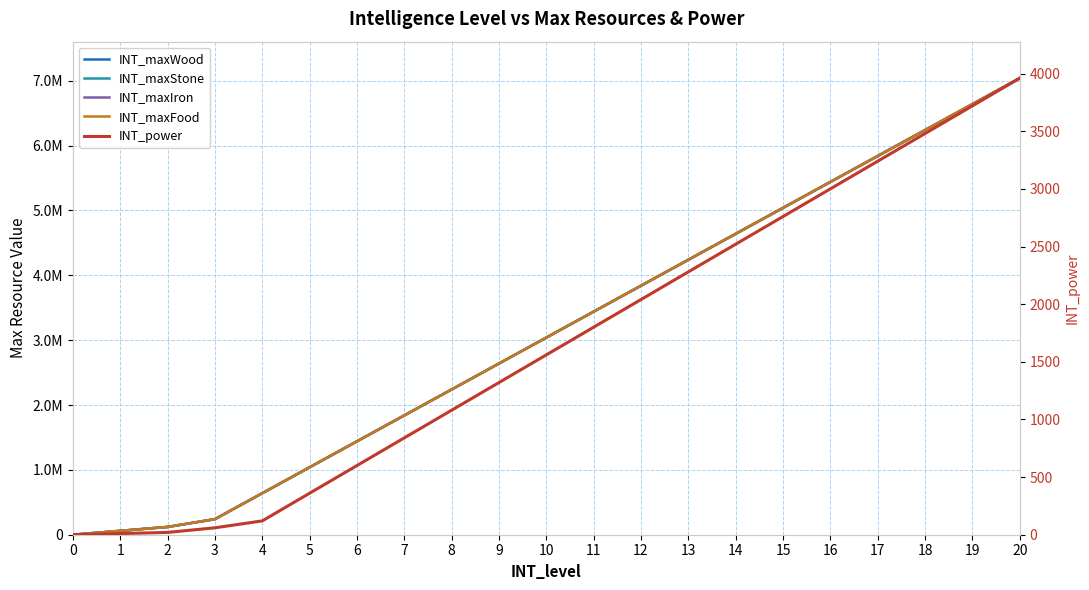

Which series has the largest total across all categories?

INT_maxWood